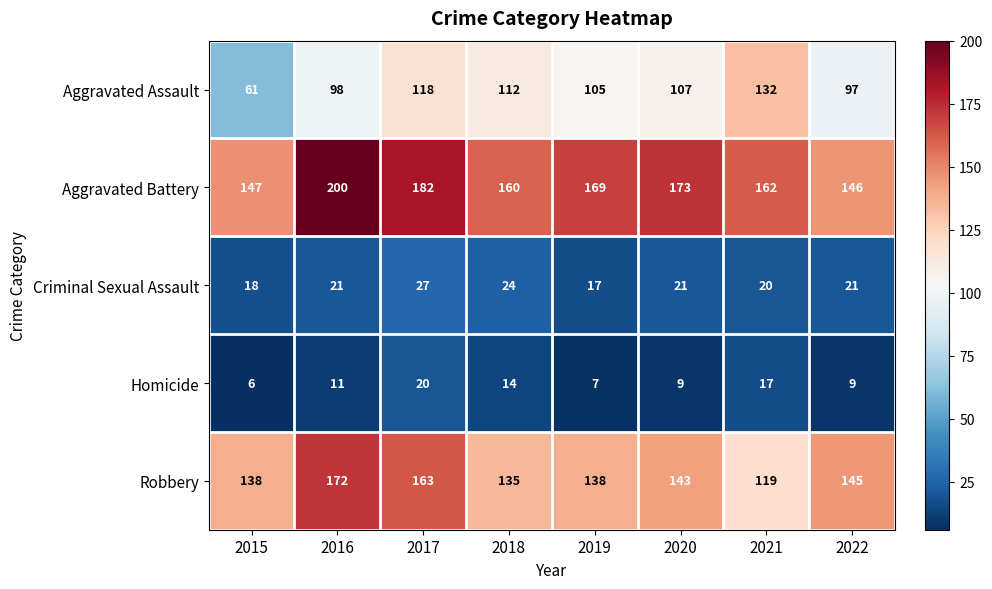

Rank the series at 2019 from lowest to highest value.

Homicide, Criminal Sexual Assault, Aggravated Assault, Robbery, Aggravated Battery